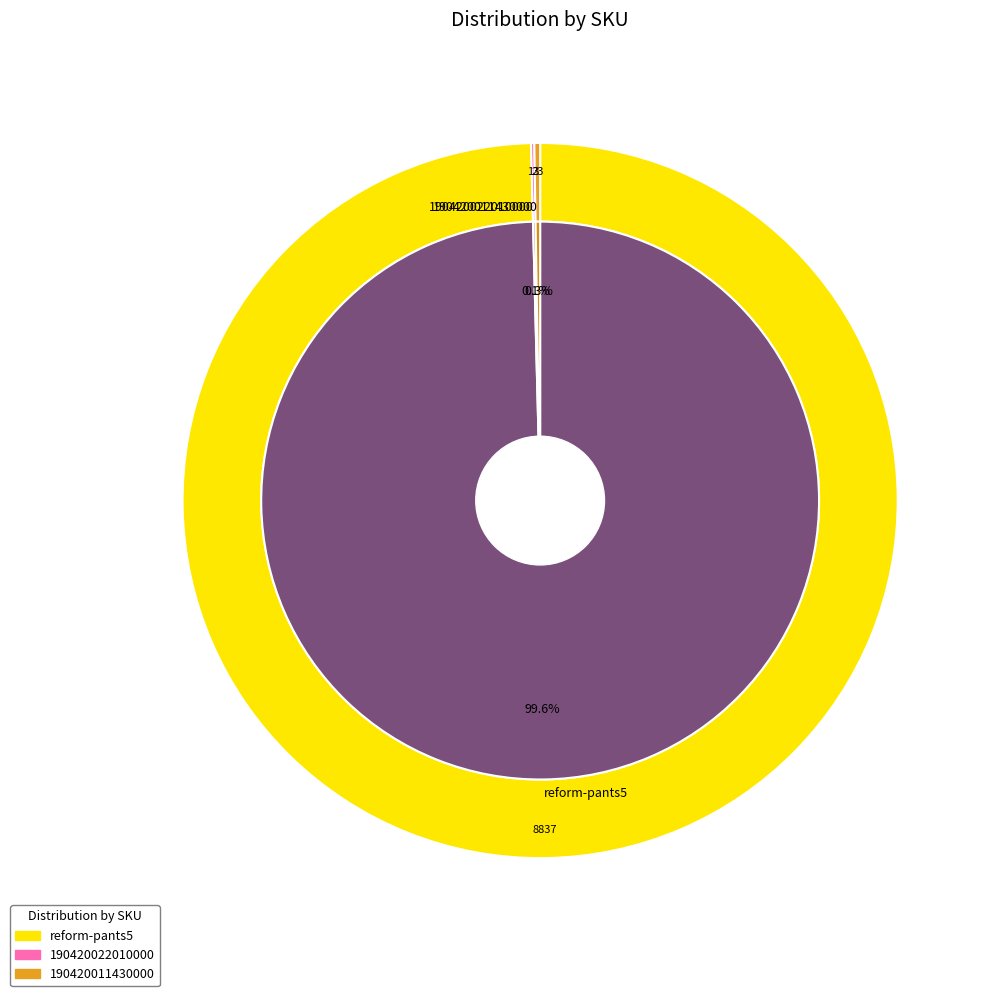

Between 190420022010000 and 190420011430000, which is larger?

190420011430000